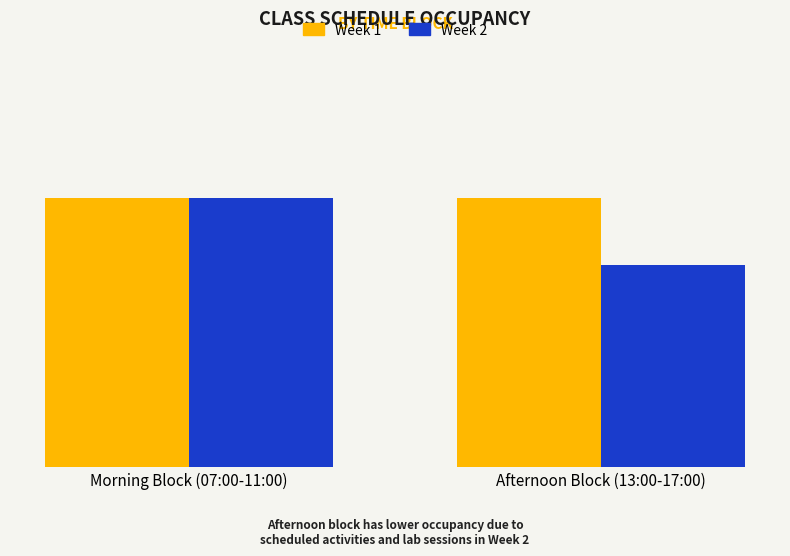

What is the label of the 2nd bar from the right?

Morning Block (07:00-11:00)